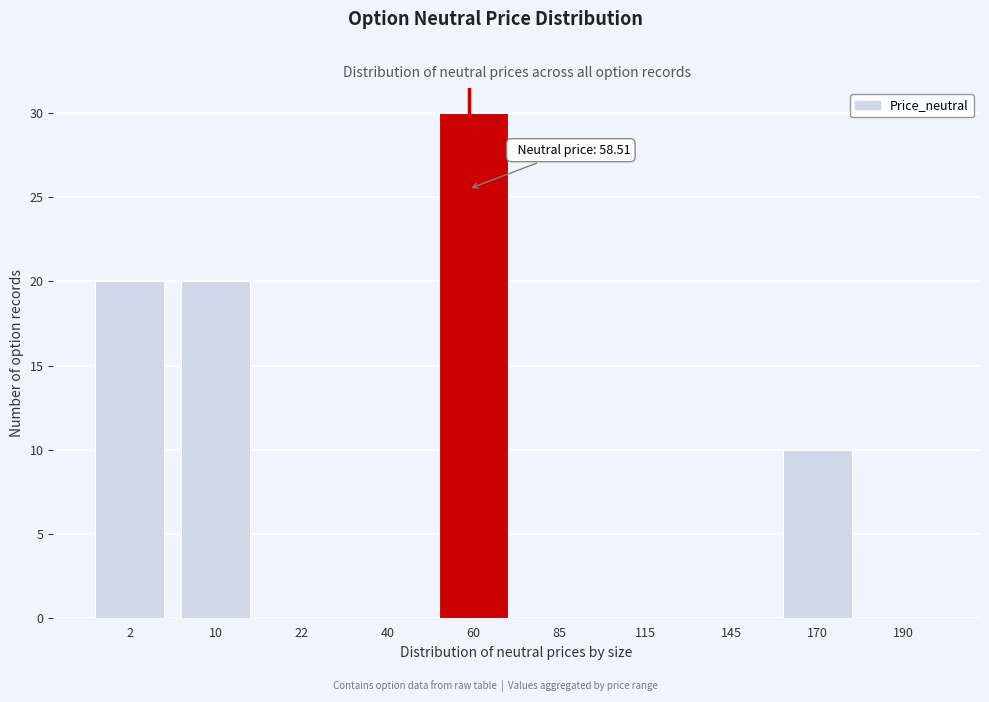

Reading right to left, list all the values displayed in this chart.

190=0	170=10	145=0	115=0	85=0	60=30	40=0	22=0	10=20	2=20